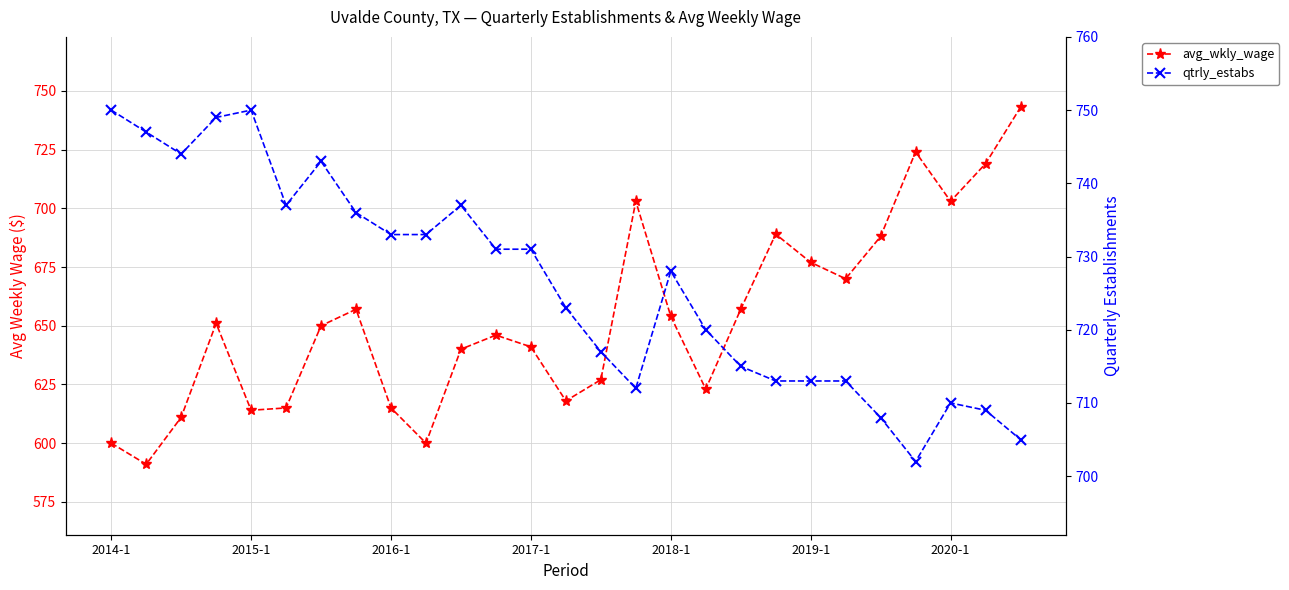

What is the difference between the highest and lowest values at 17?

97